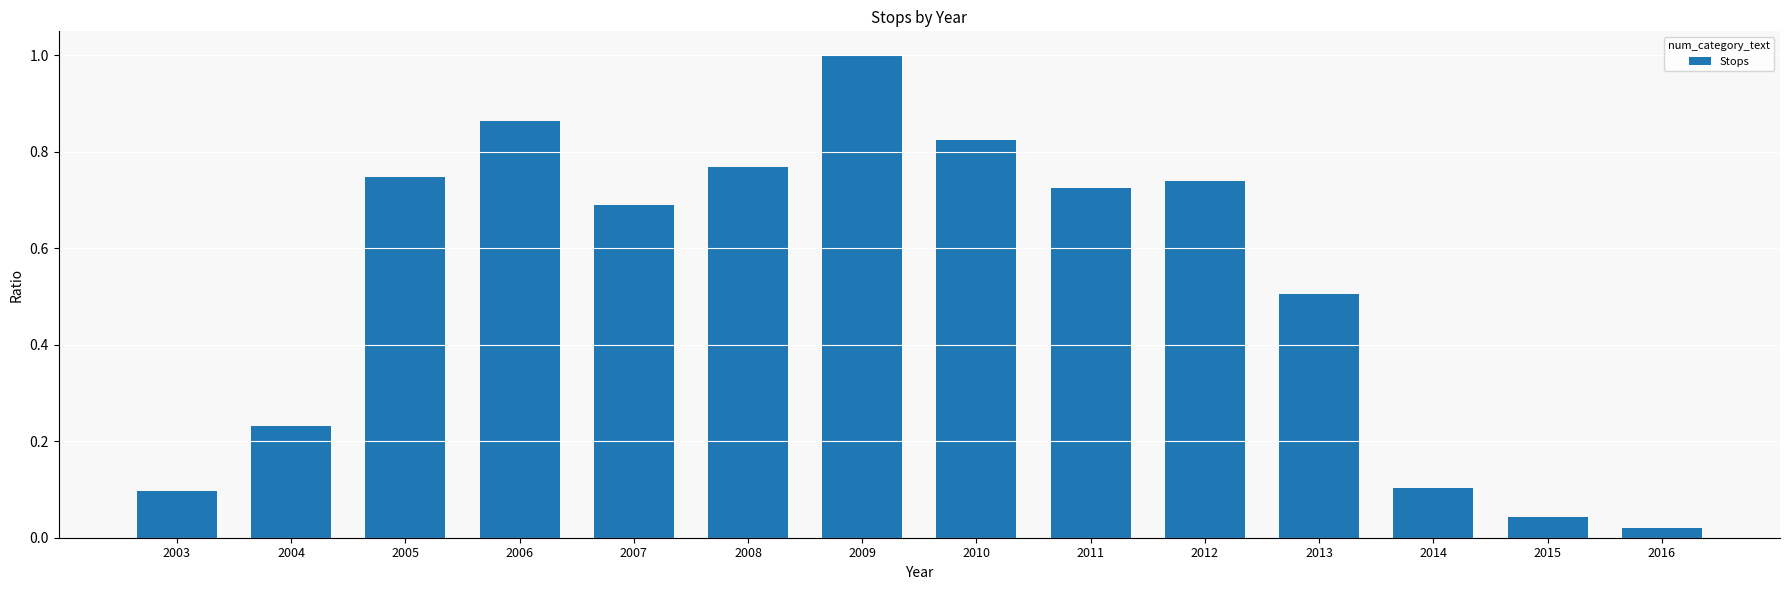

Which has a higher value, 2015 or 2008?

2008